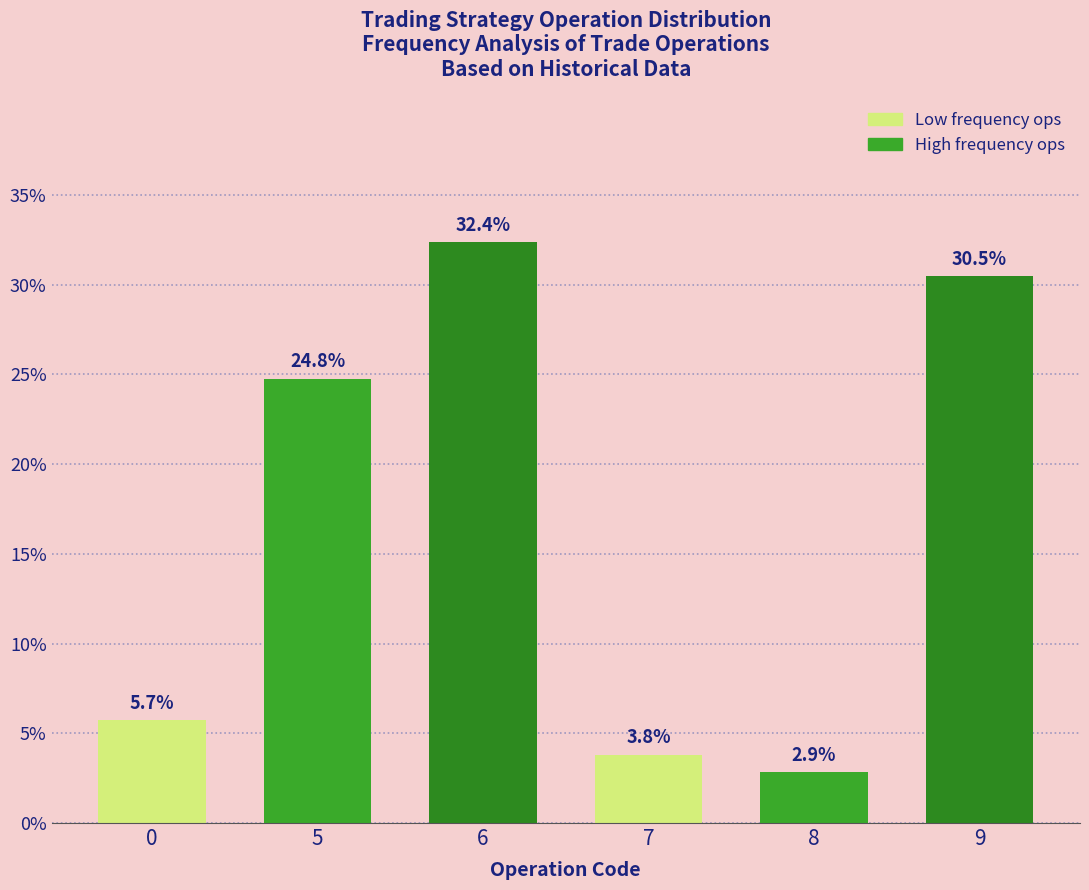

Reading left to right, what are all the values shown in this chart?

5.7	24.8	32.4	3.8	2.9	30.5